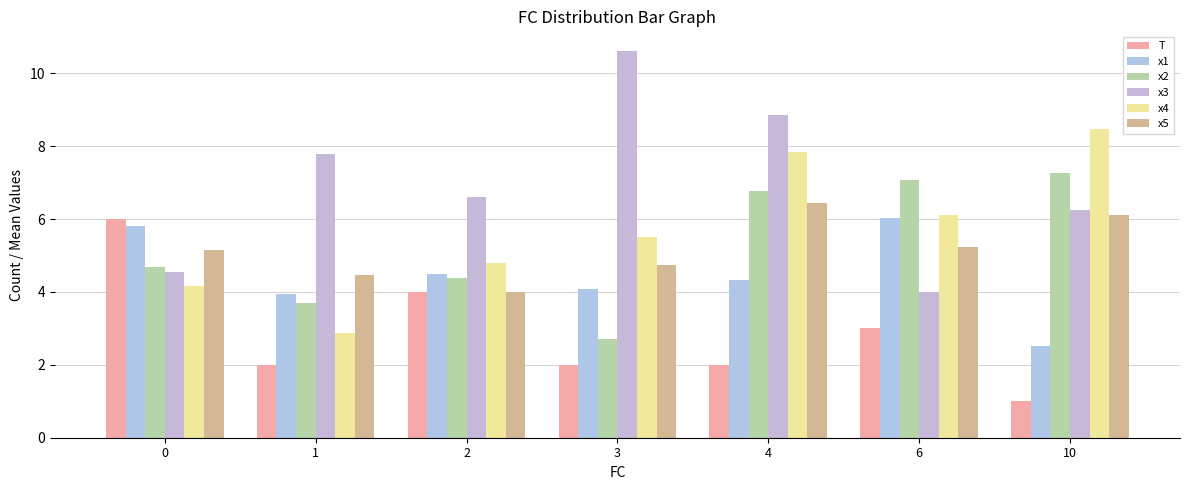

What is the sum of the x3 values at 0 and 2?

11.2